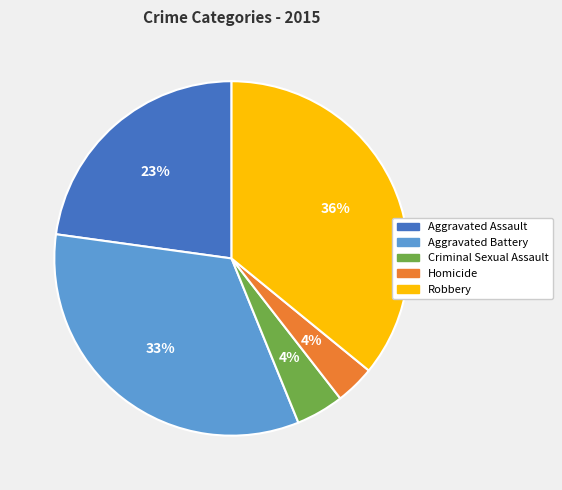

Combined, do Robbery and Homicide account for over 50%?

No